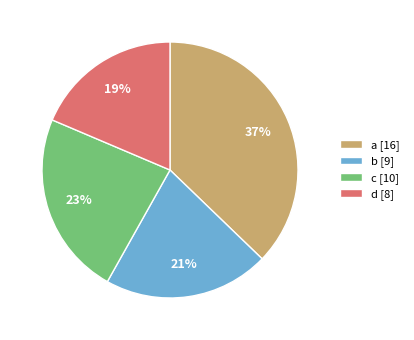

What percentage is the d slice, to the nearest percent?

19%